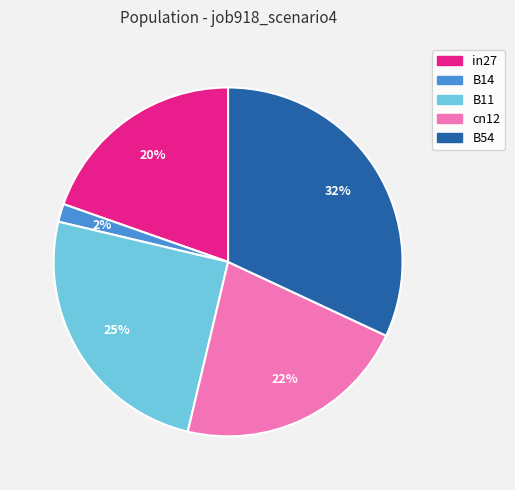

To the nearest percent, what percentage of the pie is B54?

32%